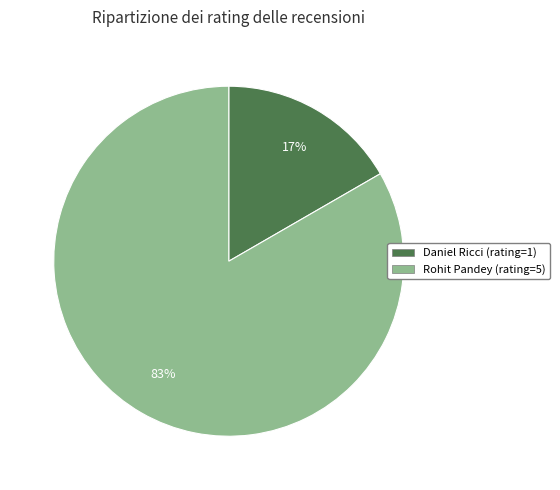

The Rohit Pandey (rating=5) slice represents 83% of the pie. True or false?

True